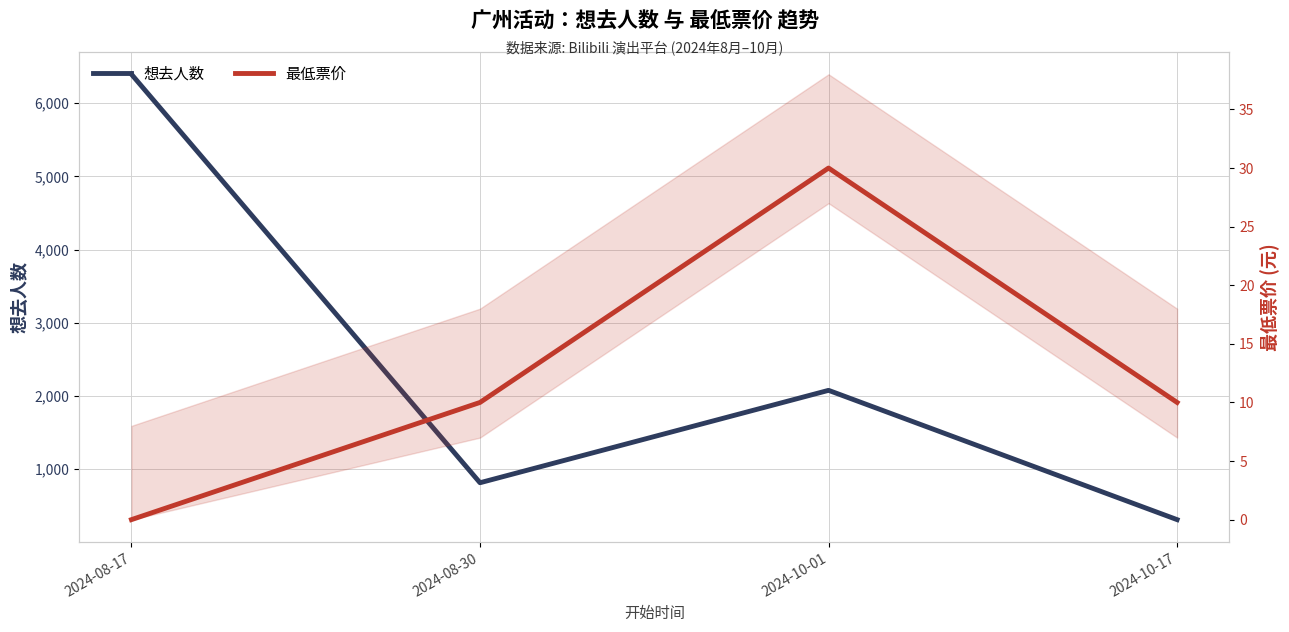

Which series has the largest range (max minus min)?

想去人数